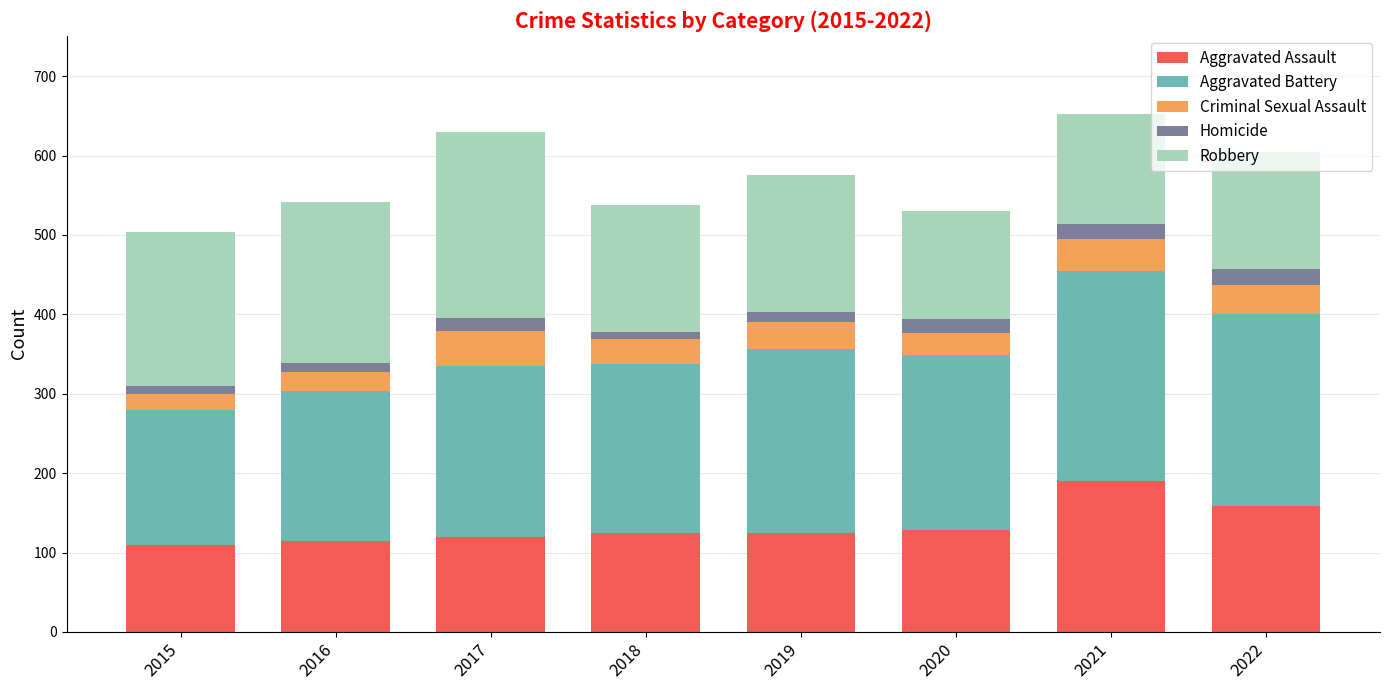

What is the maximum value for Aggravated Assault?

190